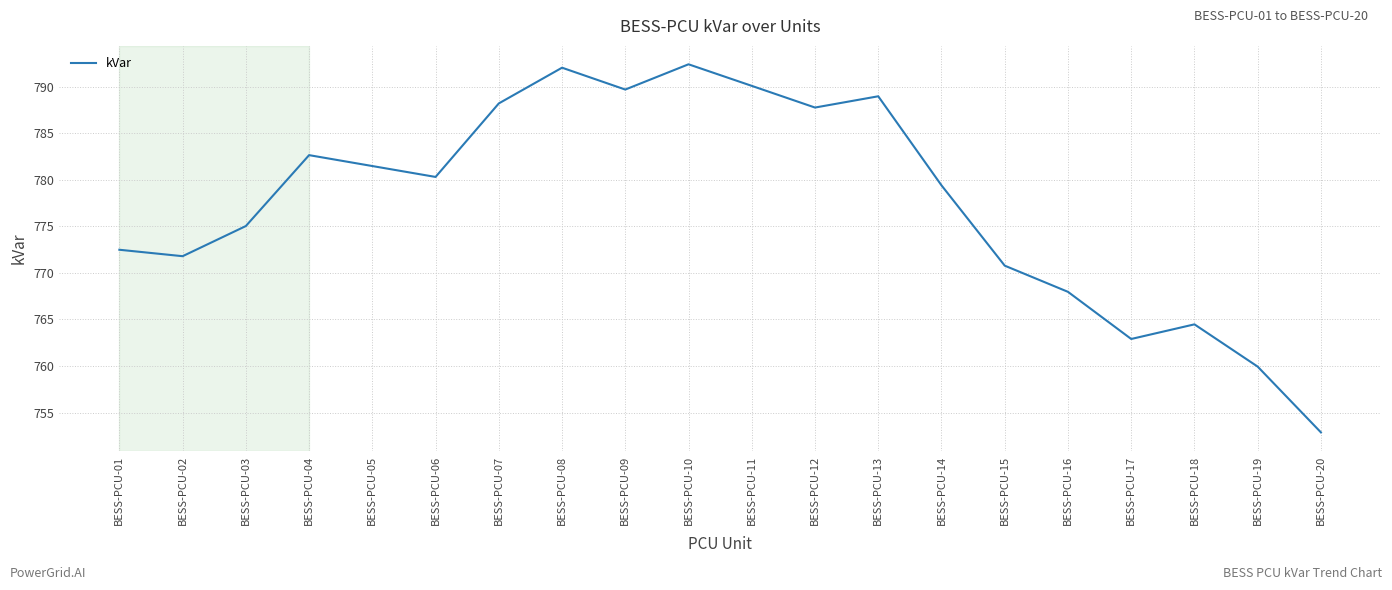

What is the minimum value shown in the chart?

752.9